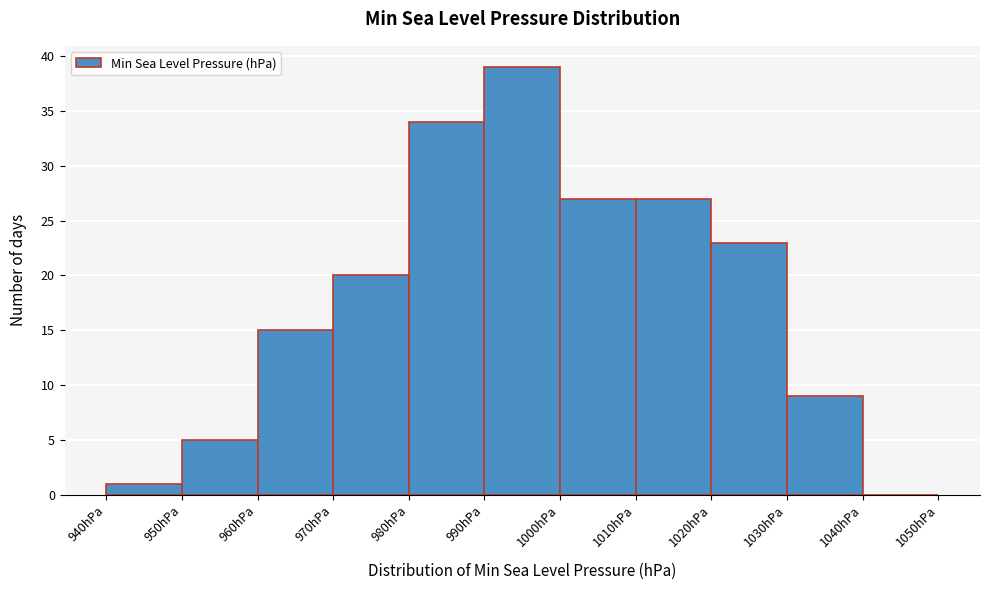

What is the height of the bar covering 990 to 1000 on the x-axis? The values are not printed on the chart, so give them approximately, as read against the axis.

39